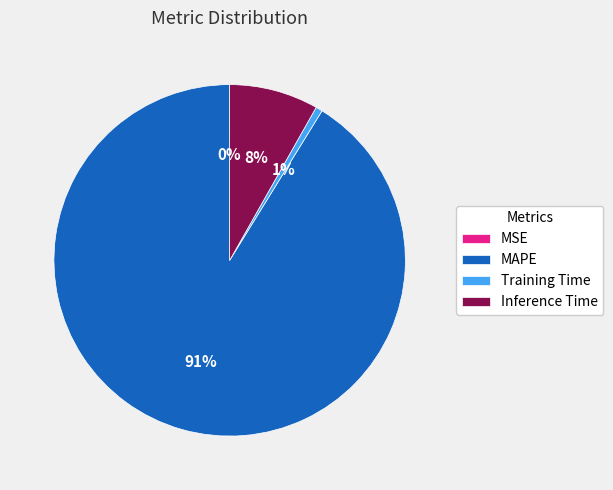

Which has a higher value, MAPE or Inference Time?

MAPE